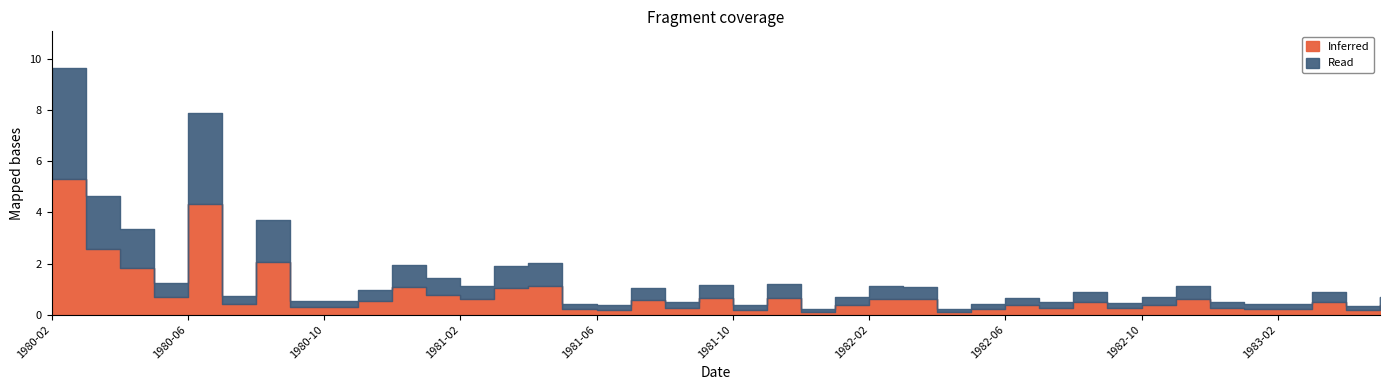

Read the value at 1981-07.

1.1